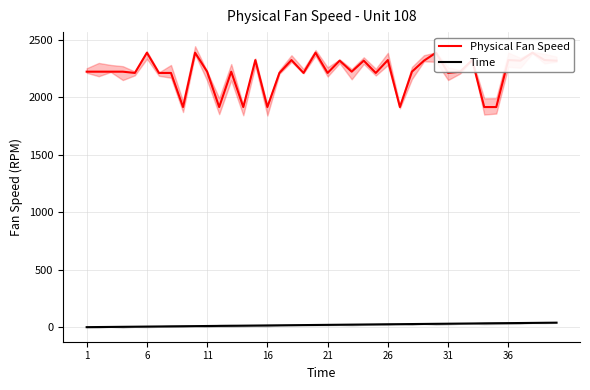

True or false: Time and Physical Fan Speed intersect in this chart.

False